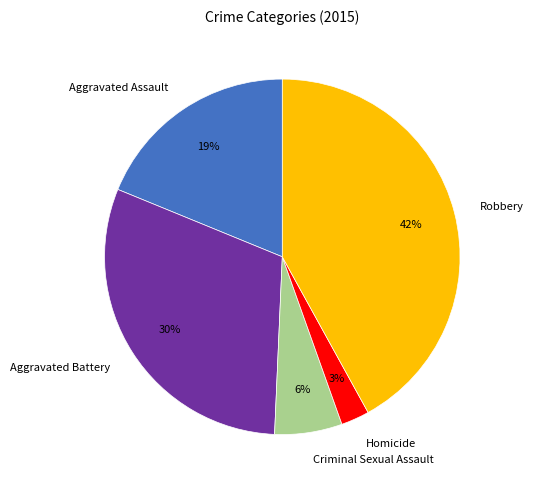

Do Aggravated Battery and Aggravated Assault together represent more than half of the pie?

No